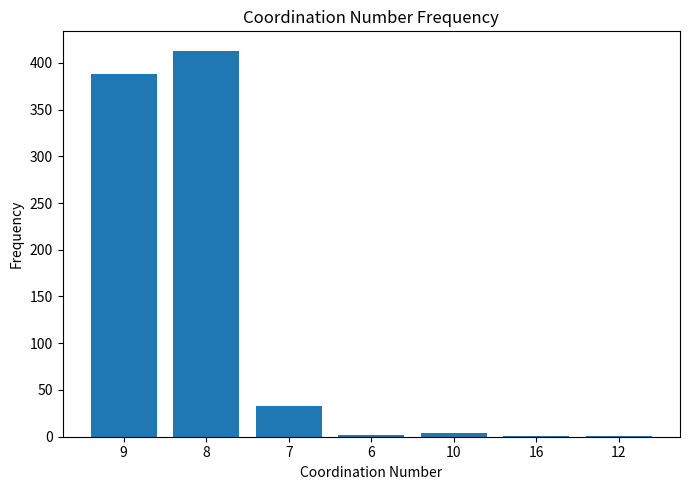

What is the ratio of the value at 8 to the value at 10?

103.2